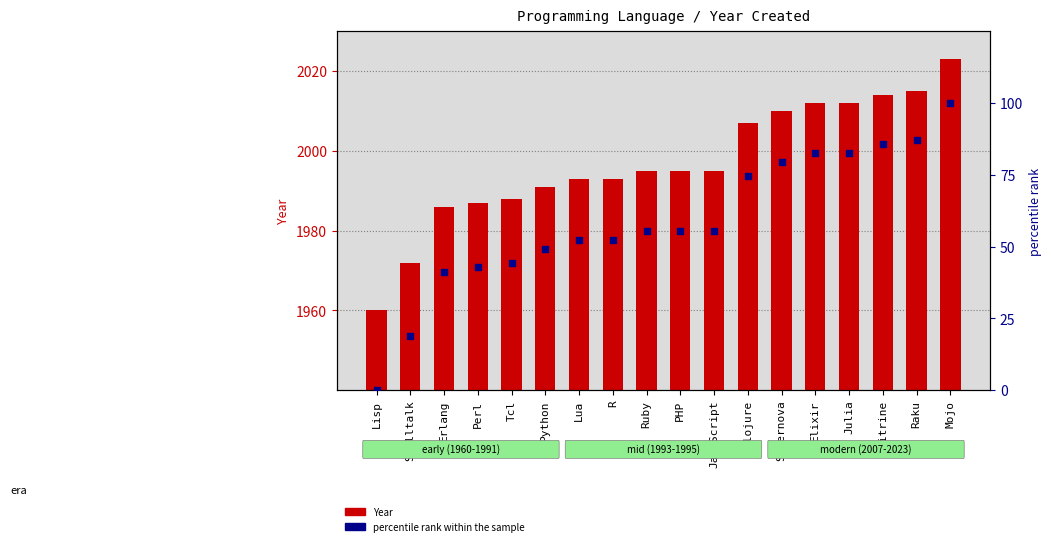

What are all the series names shown in the legend?

Year, percentile rank within the sample